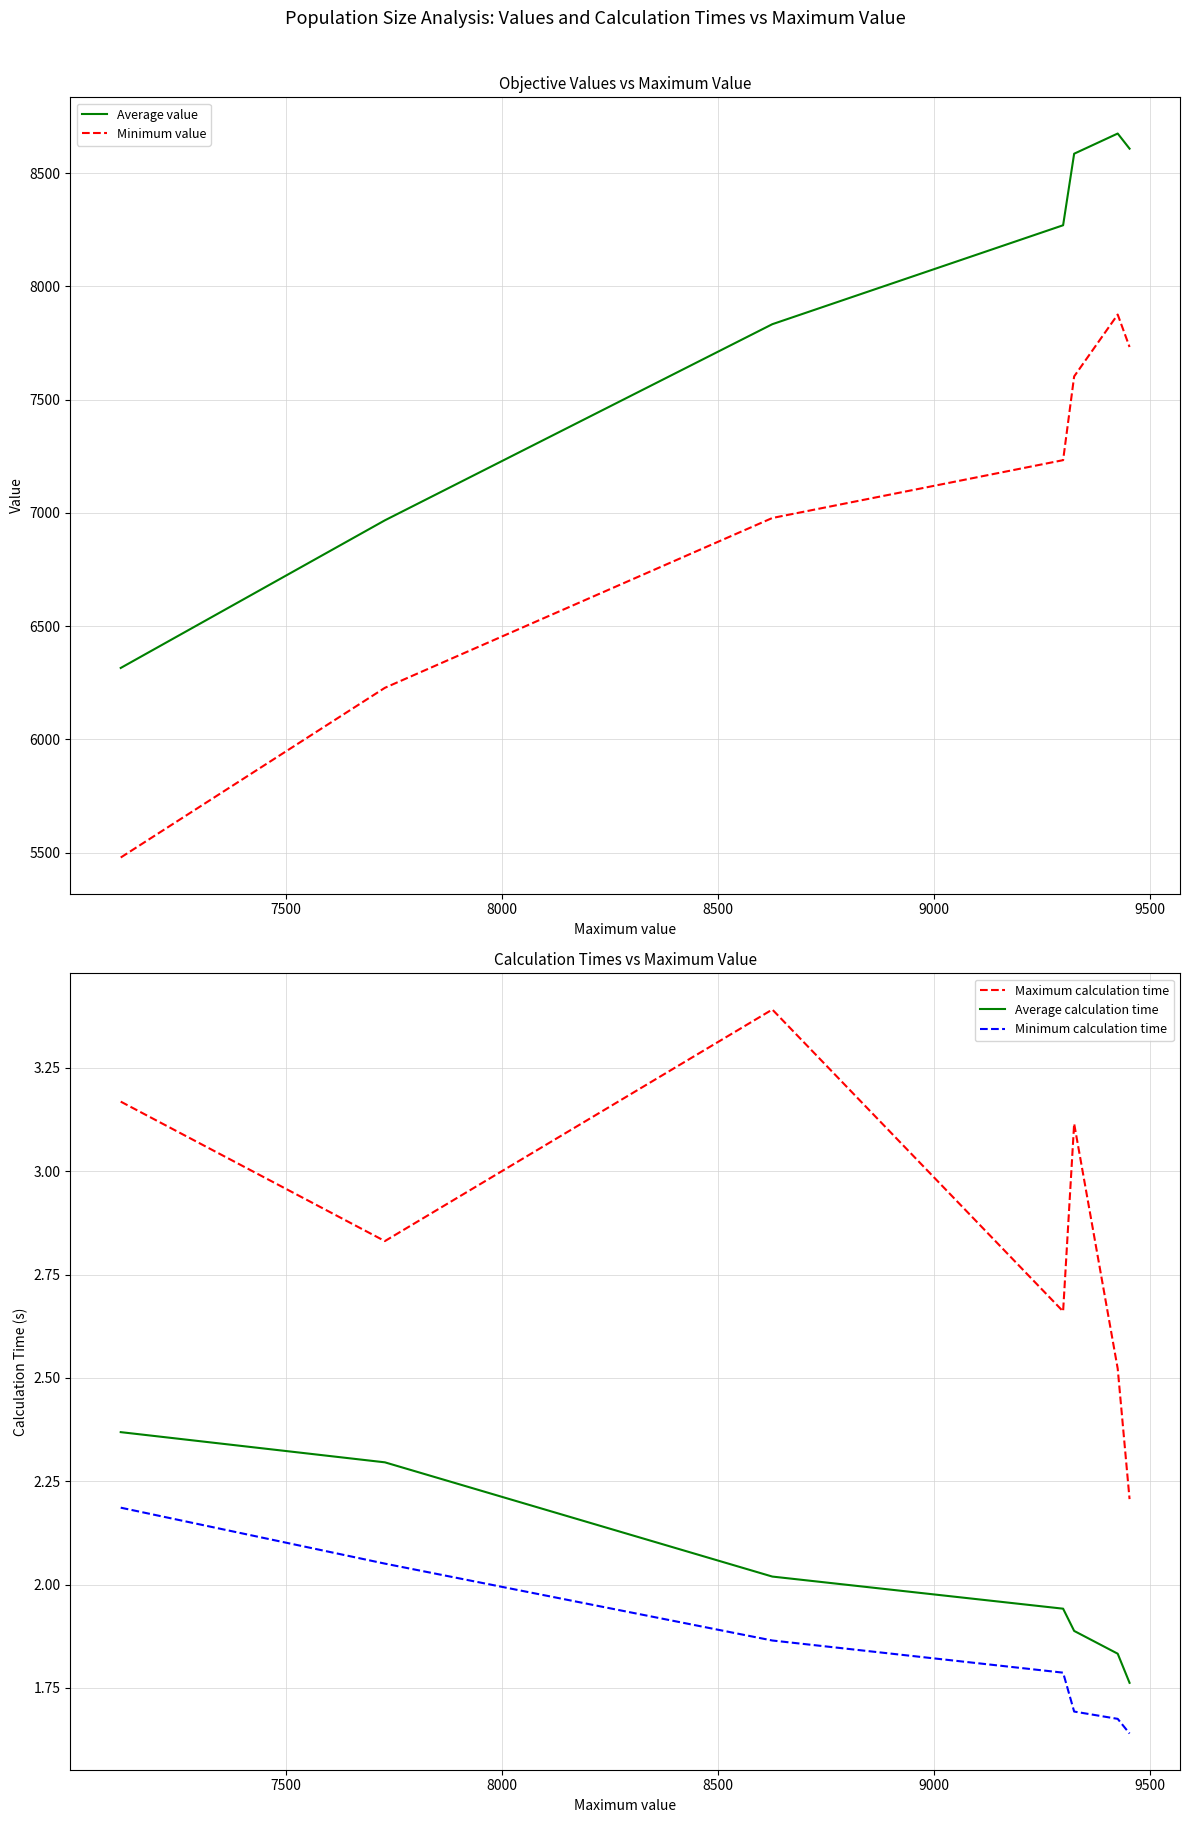

Which series has the largest total across all categories?

Average value